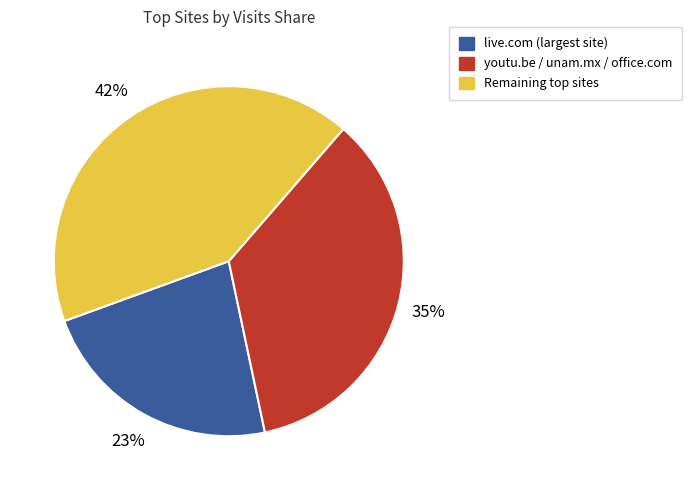

To the nearest percent, what is the difference between the largest and smallest slice percentages?

19%